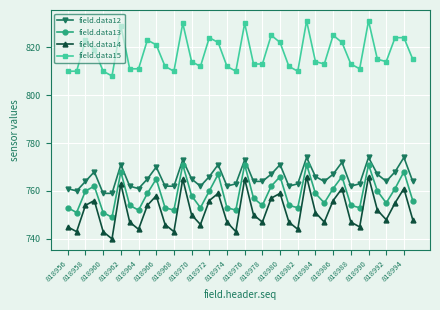

Which series has the largest range (max minus min)?

field.data14